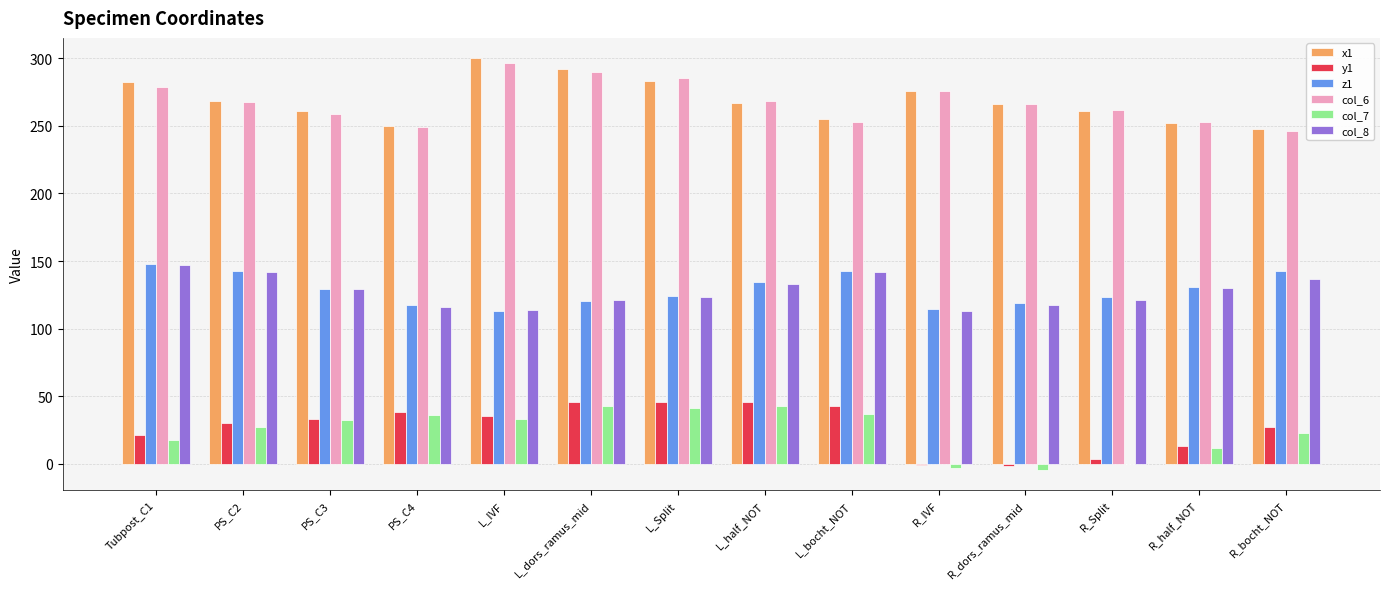

What is the sum of the col_7 values at R_half_NOT and R_bocht_NOT?

34.3